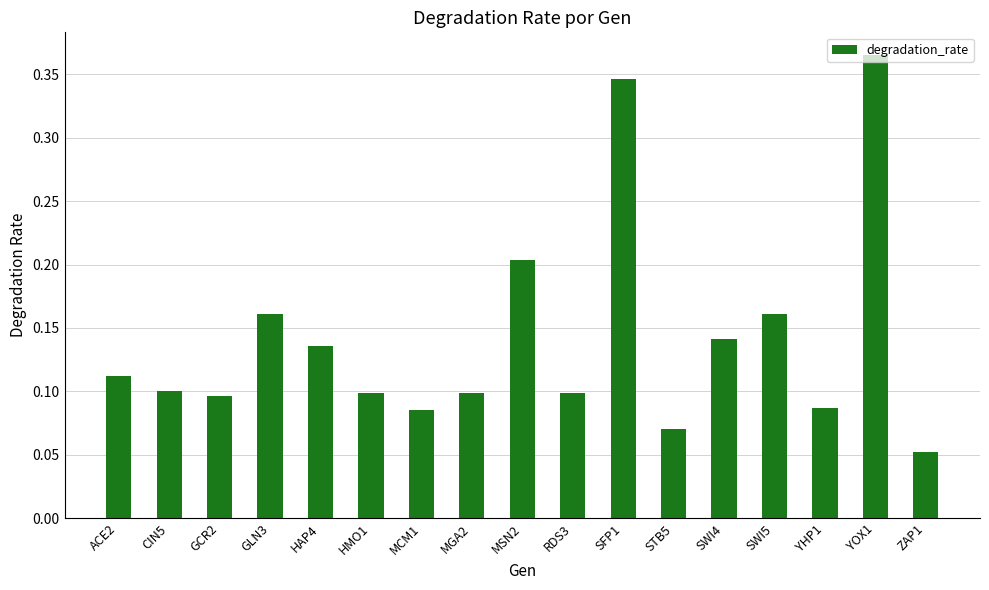

At which category does the chart reach its peak across all series?

YOX1